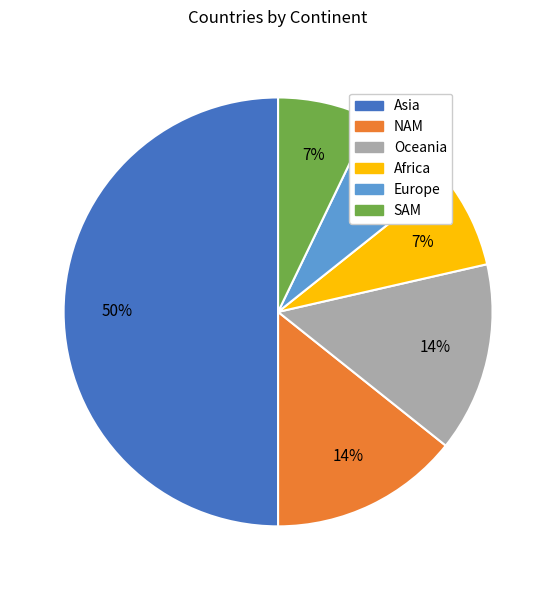

Is the sum of Africa and Europe greater than half?

No